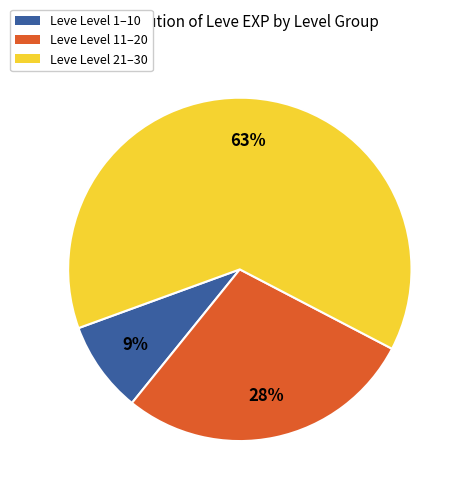

True or false: Leve Level 21–30 accounts for 77% of the total.

False